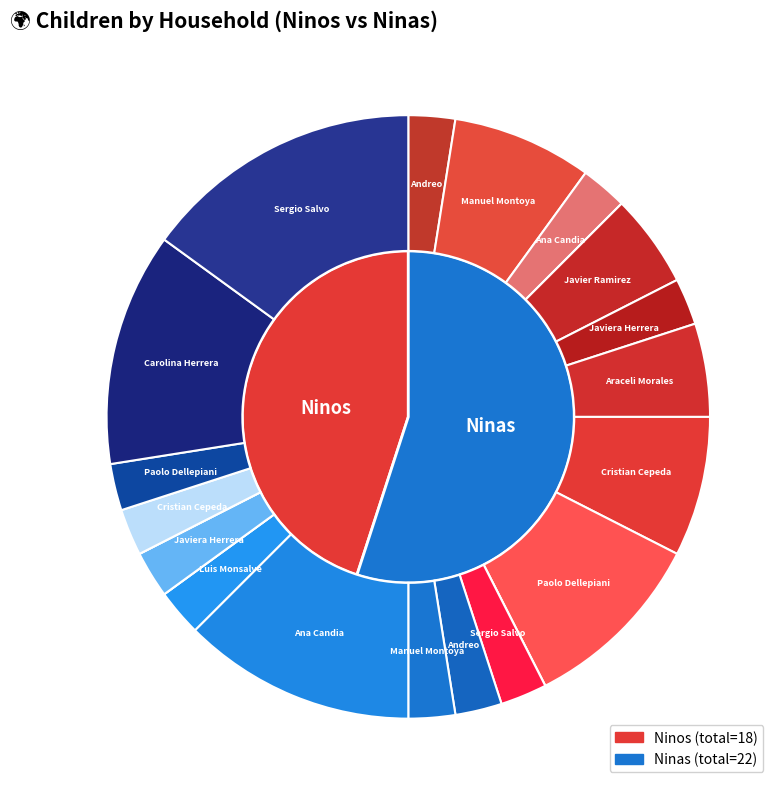

What percentage is NOT represented by Sergio Salvo?

94.4%